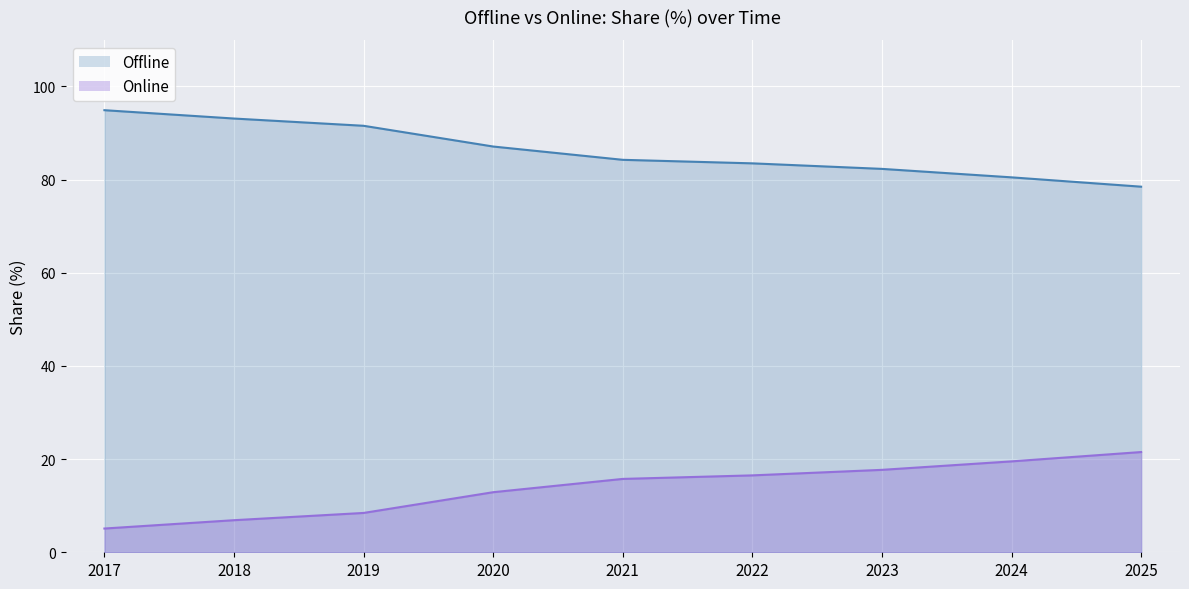

True or false: Offline and Online cross at least once.

False